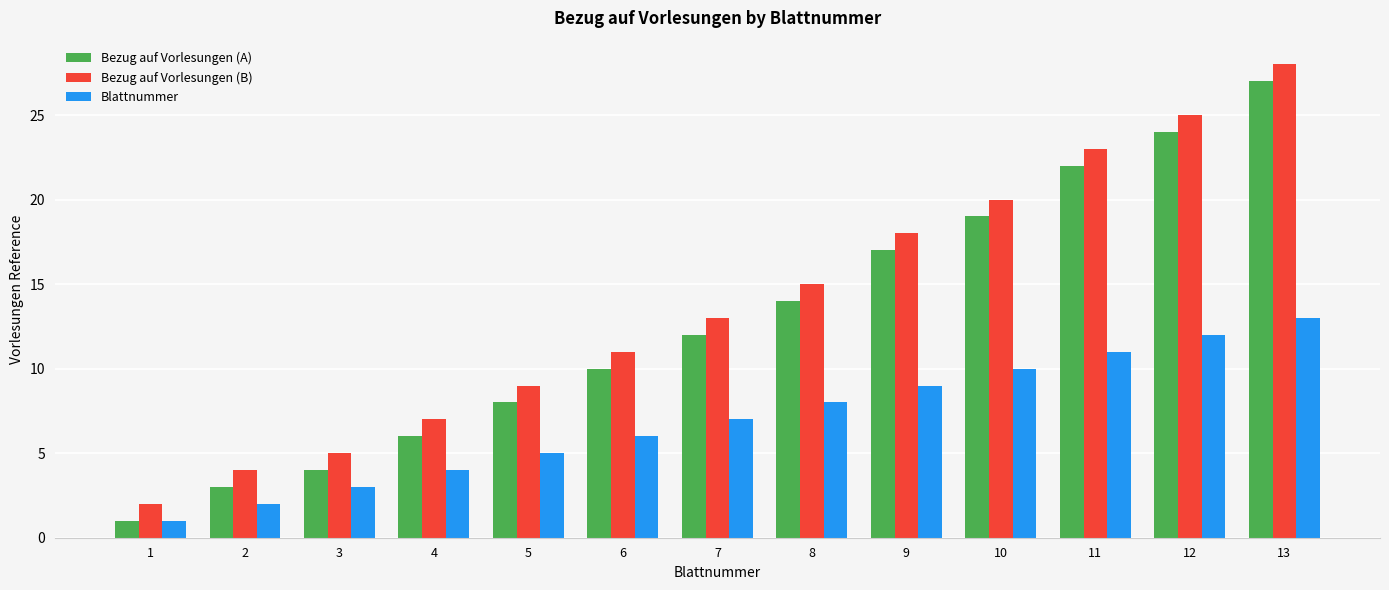

True or false: Blattnummer has a value of 2 at 2.

True